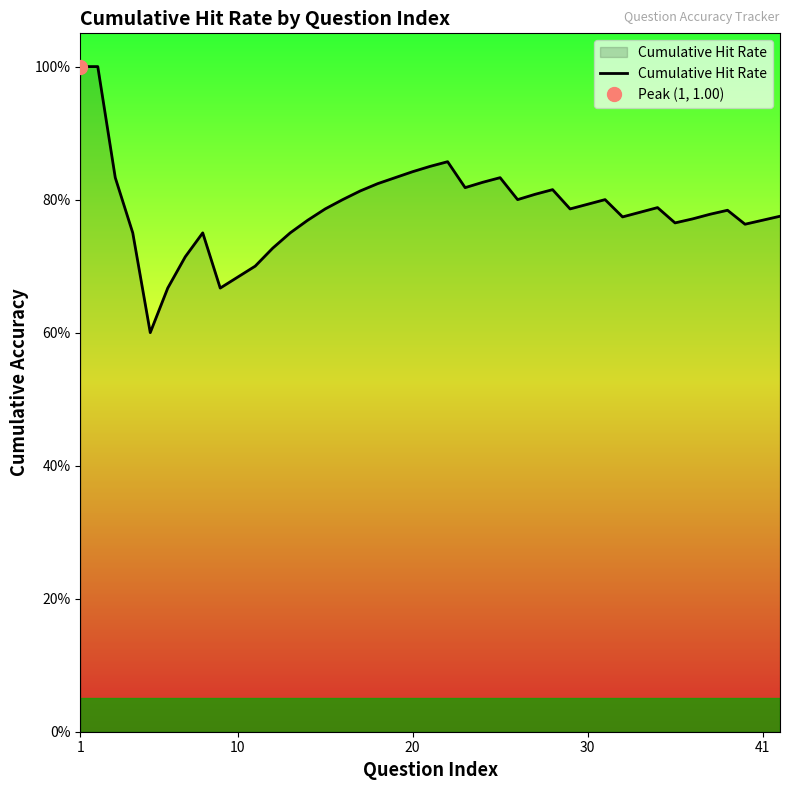

What is the value of the 37th point from the left?

0.8